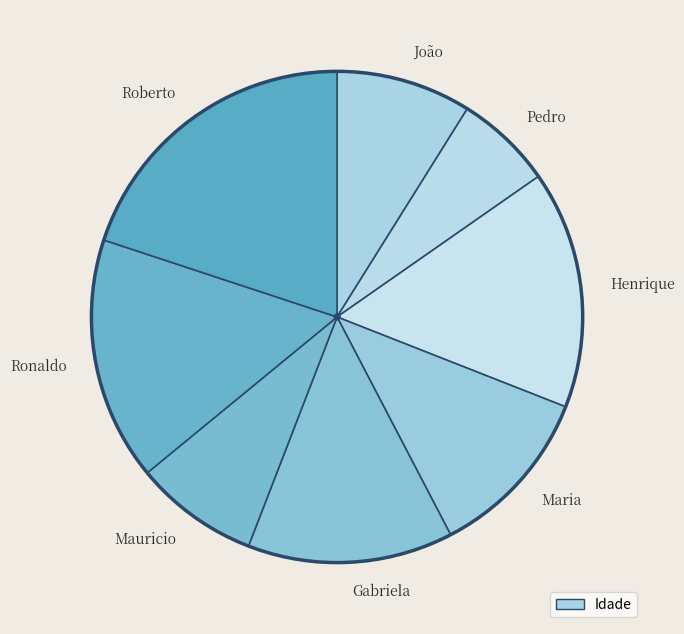

Is the sum of Maria and Roberto greater than half?

No